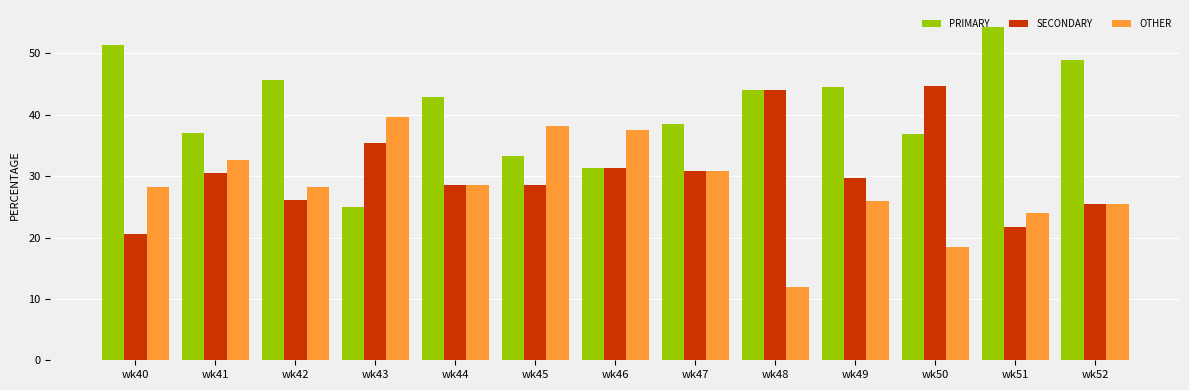

Is the value of OTHER at wk47 greater than the value of PRIMARY at wk50?

No